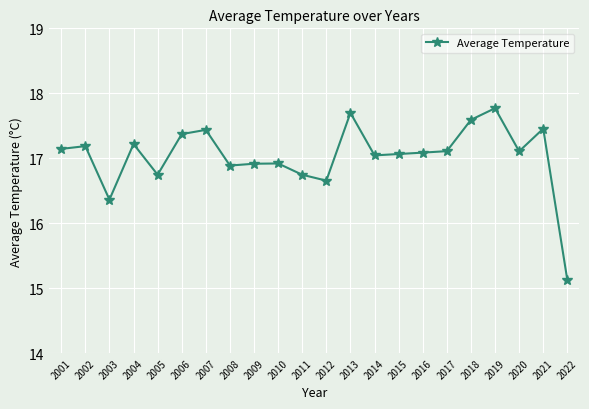

The value at 2017 is 17.1. True or false?

True